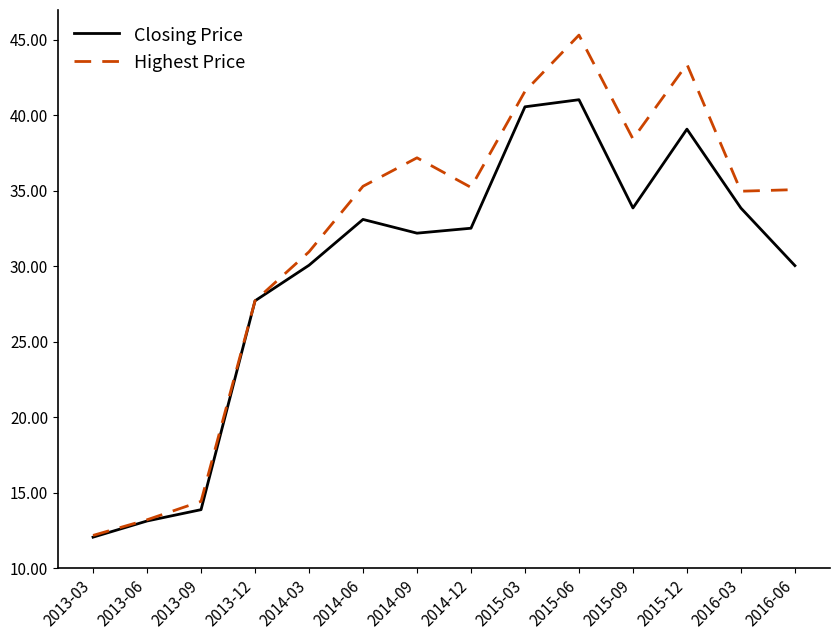

Where is Closing Price nearest to the value 26?

2013-12